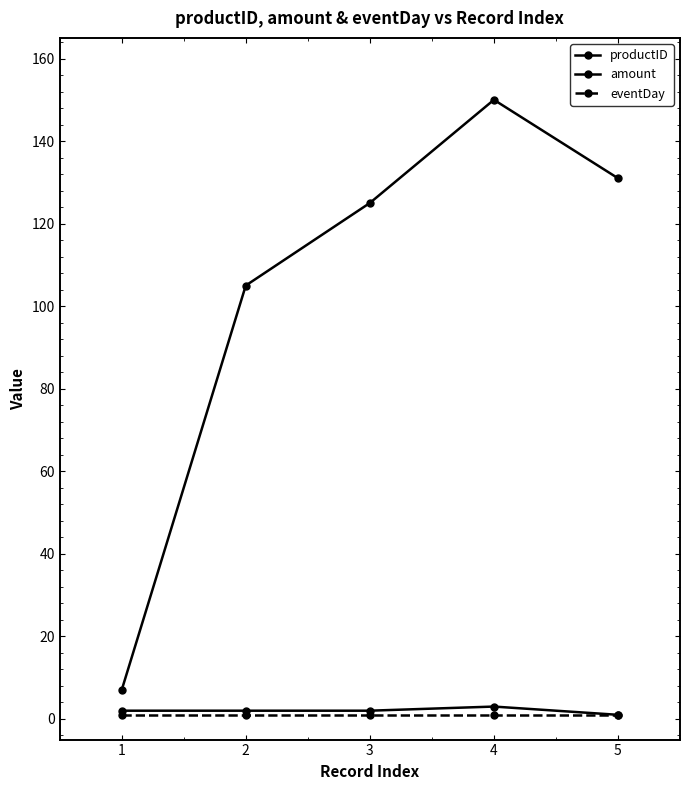

How many lines are shown in the chart?

3